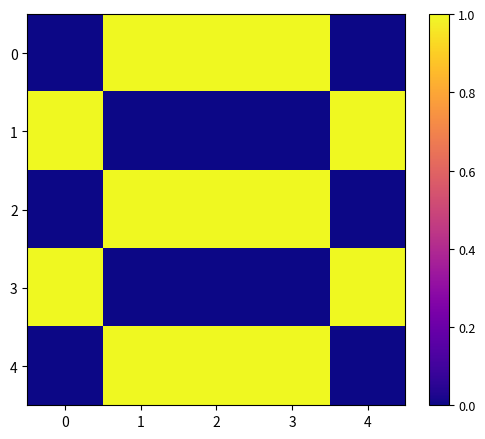

What is the total value across all series at 2?

3.0